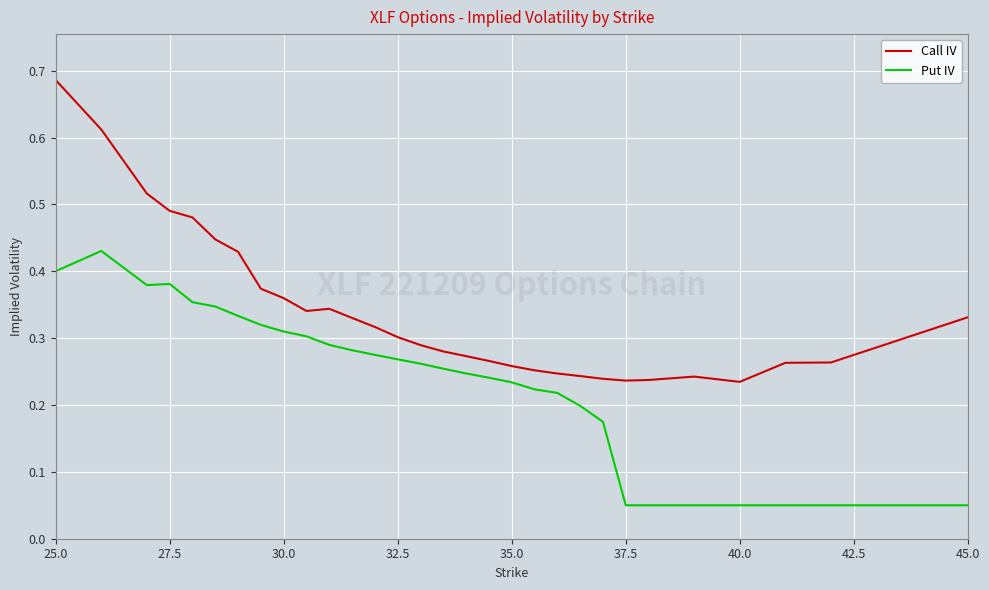

True or false: Call IV and Put IV intersect in this chart.

False